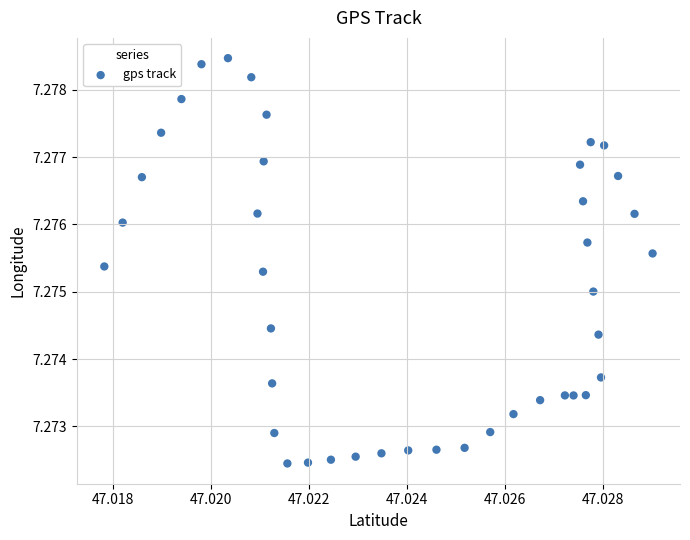

How many points are shown in the scatter plot?

40